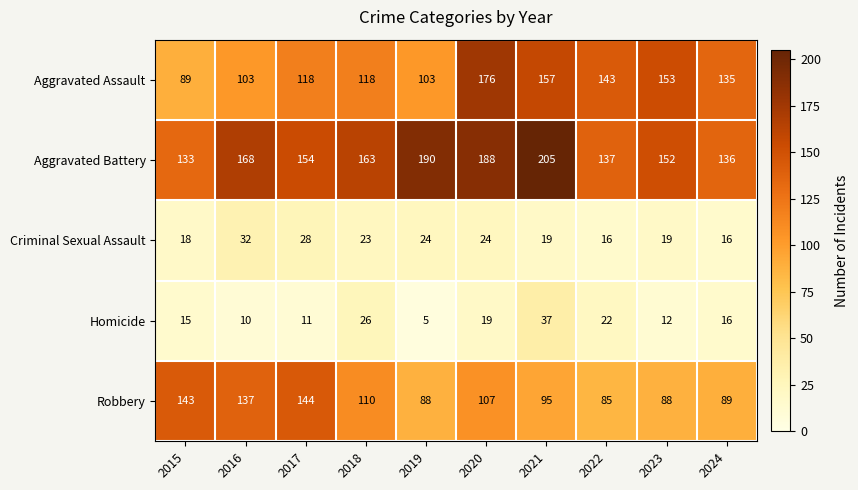

Is it true that Aggravated Assault equals 143 at 2022?

True